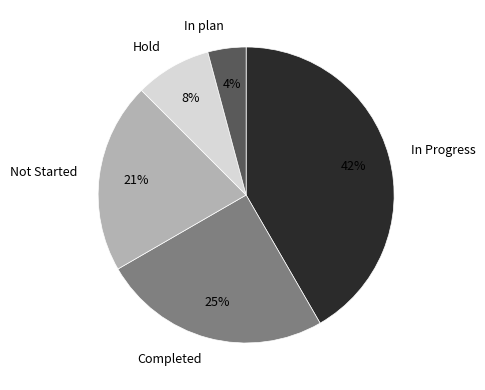

Does any single category account for the majority?

No